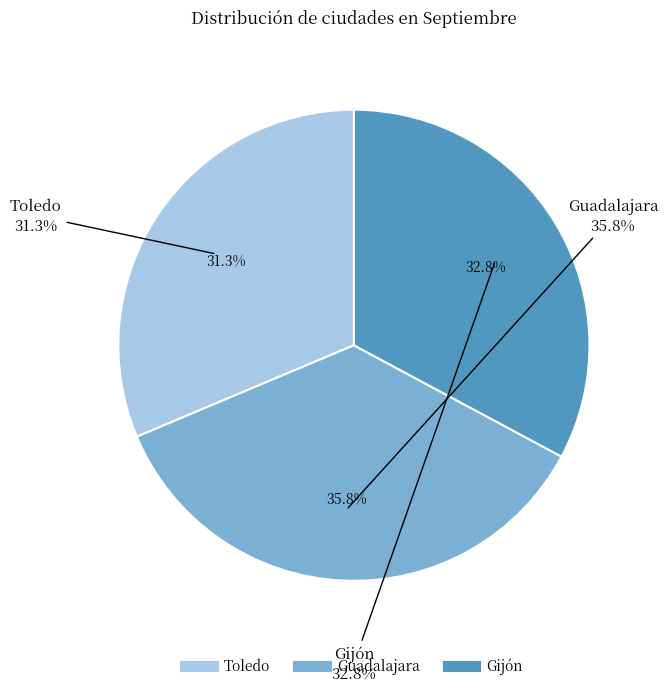

Is it true that Gijón is 33% of the pie?

True